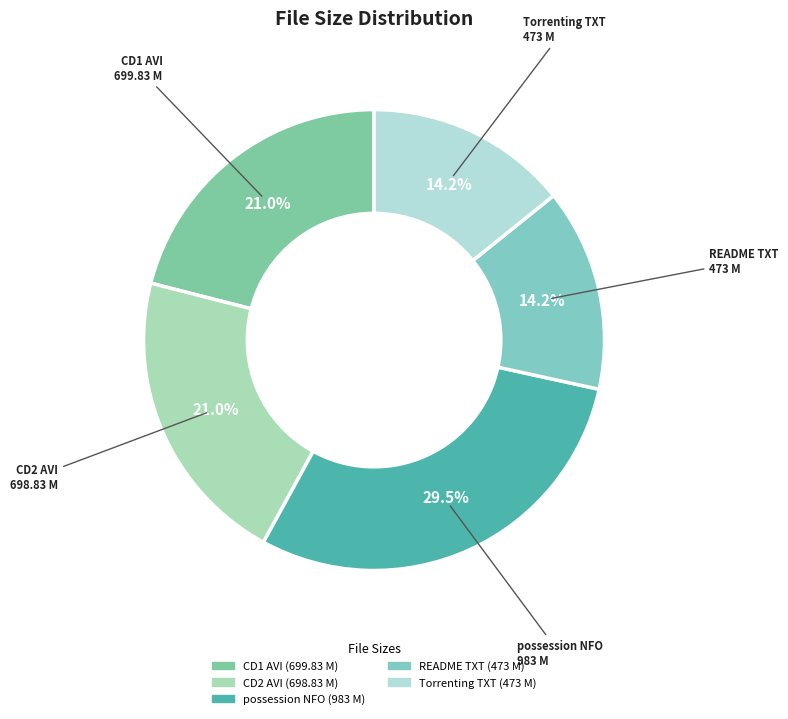

How many slices are in this pie chart?

5